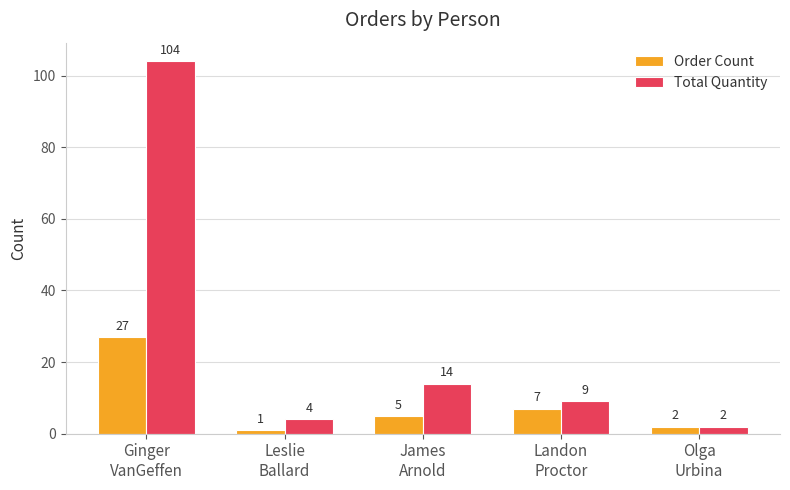

Where is Total Quantity nearest to the value 53?

James
Arnold